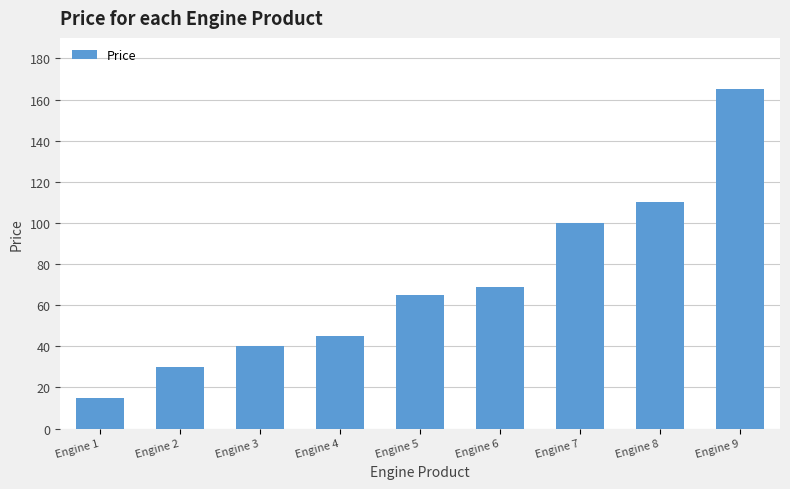

What is the difference between the maximum and minimum values?

150